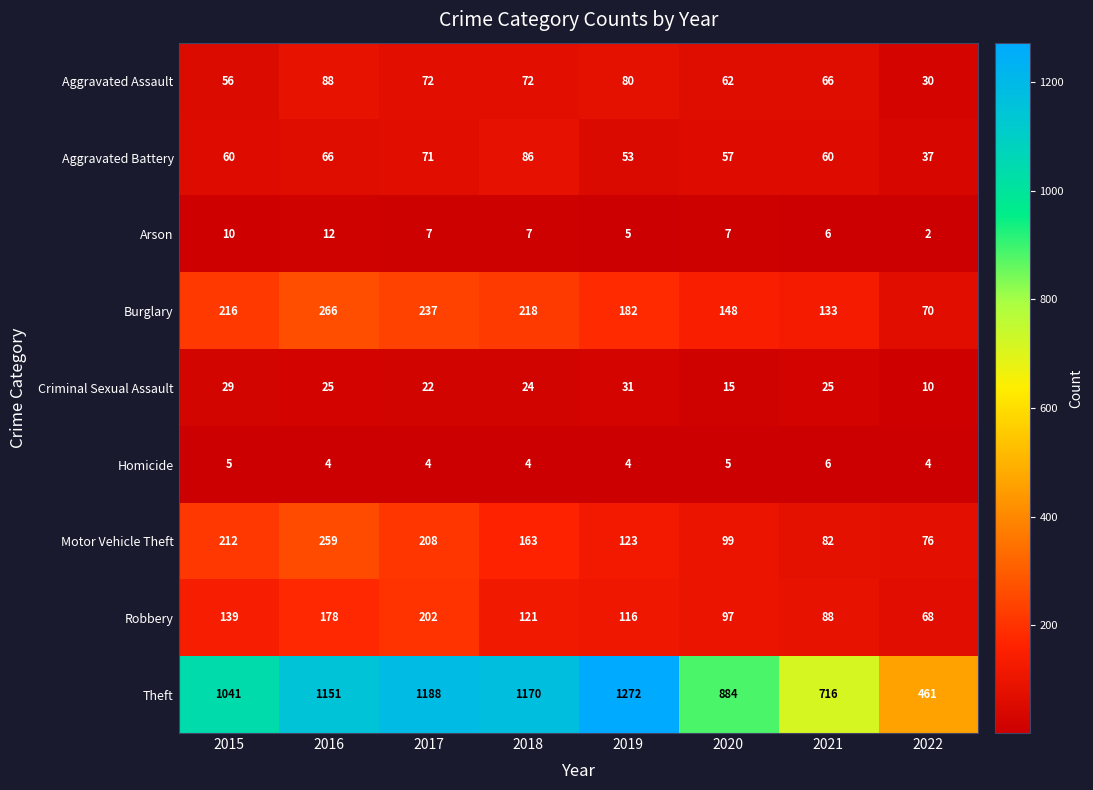

What is the smallest value displayed?

2